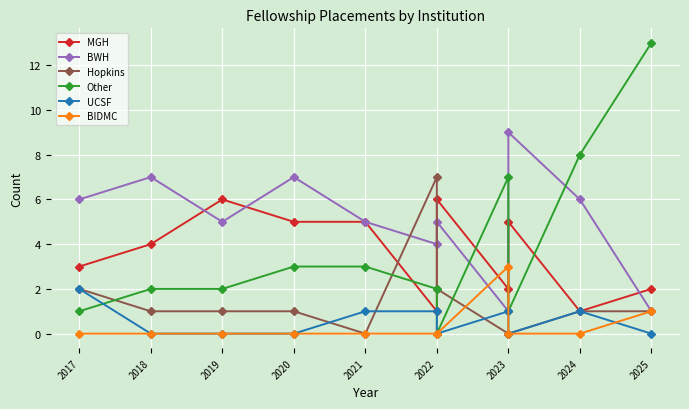

How many data points does each series have?

11